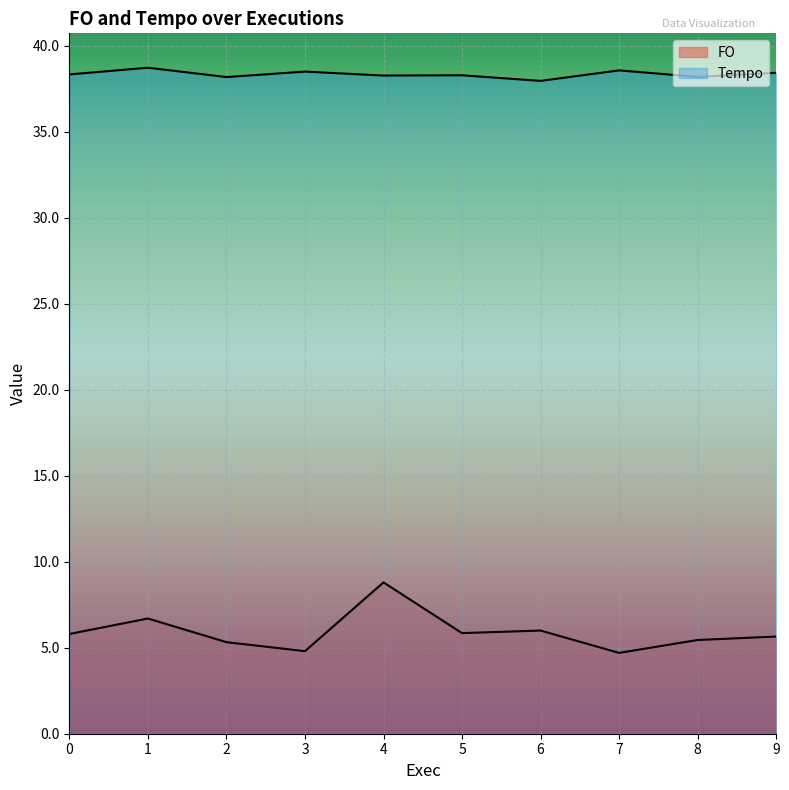

At which category does FO reach its first local peak?

1